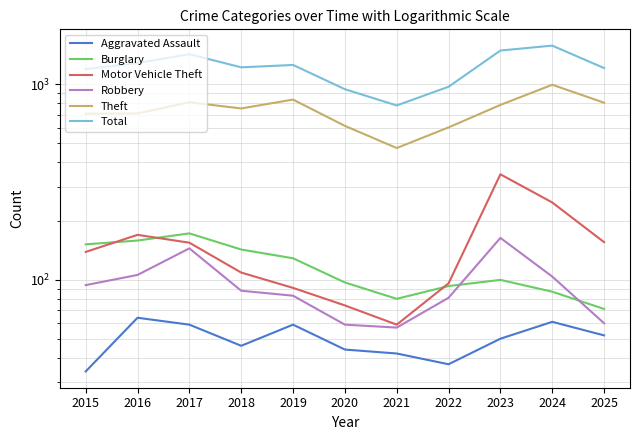

Where is the first local minimum for Robbery?

2021